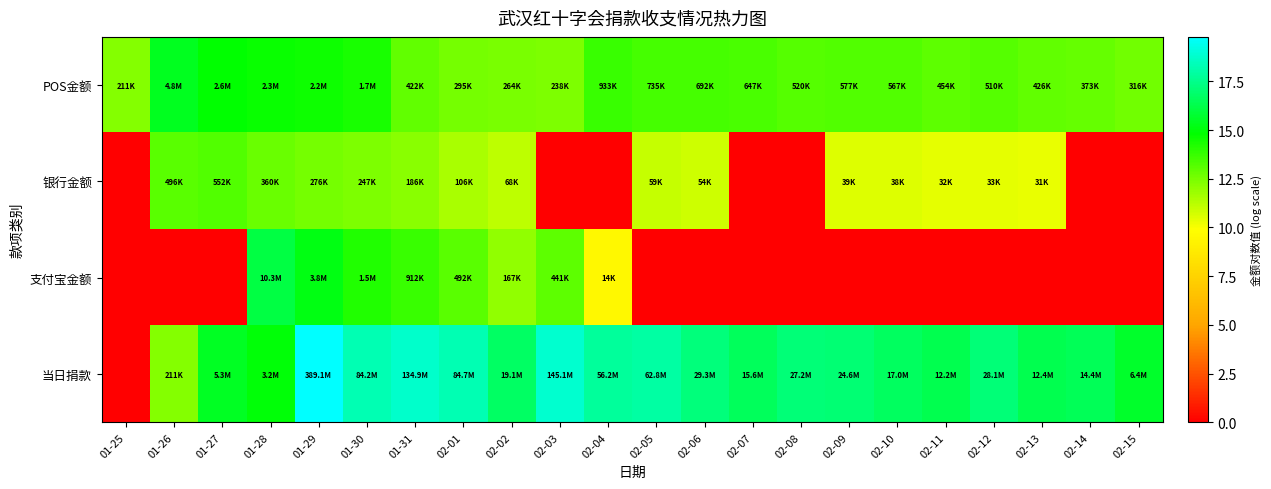

Count the number of categories in the chart.

22